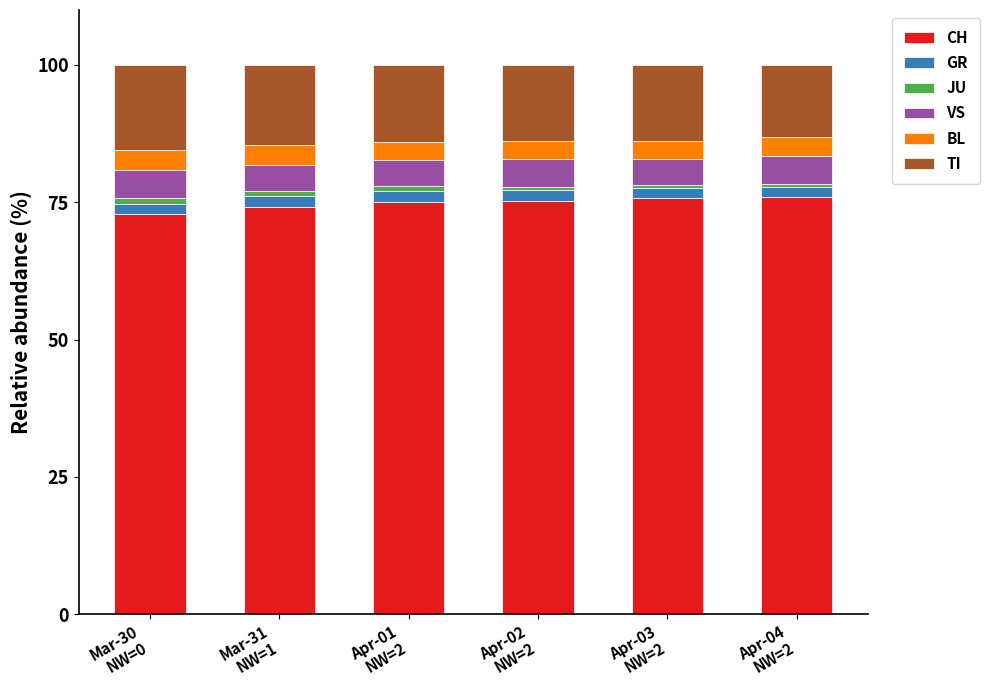

What is the maximum value for CH?

75.9